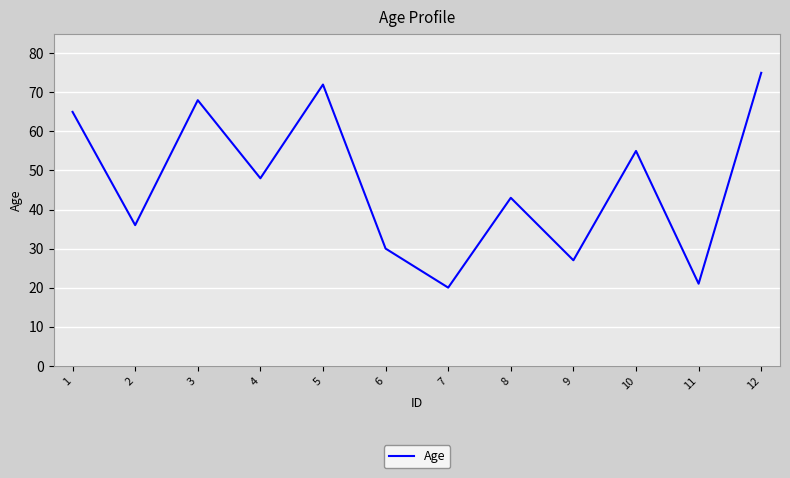

List the labels in order of value, smallest first.

7, 11, 9, 6, 2, 8, 4, 10, 1, 3, 5, 12